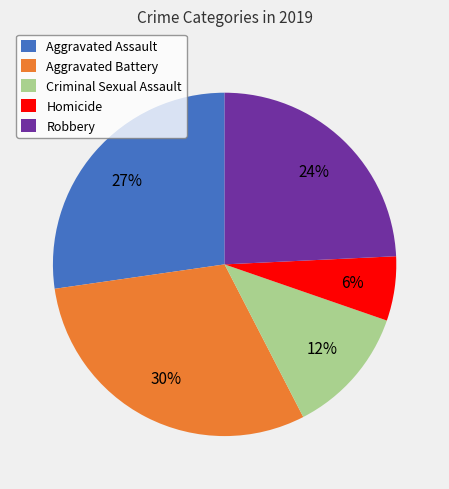

True or false: Aggravated Assault accounts for 27% of the total.

True